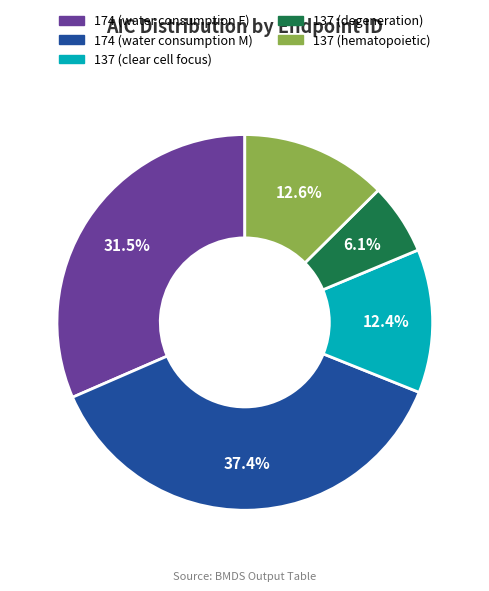

What percentage is the 174 (water consumption M) slice, to the nearest percent?

37%